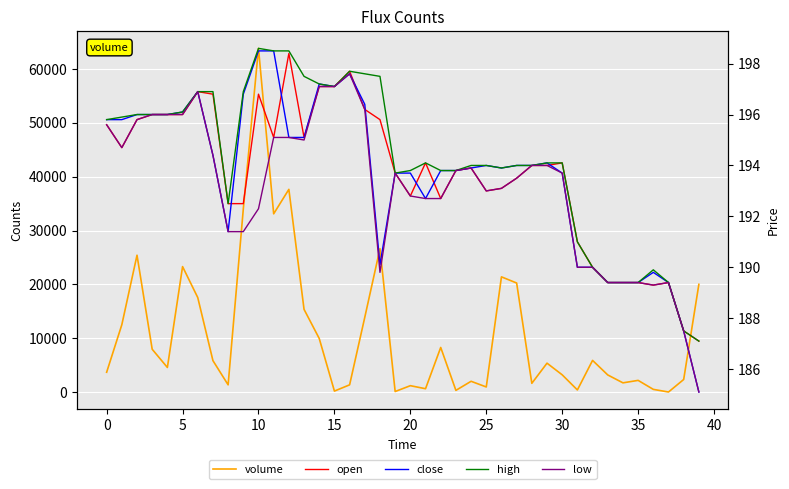

True or false: close and open intersect in this chart.

True